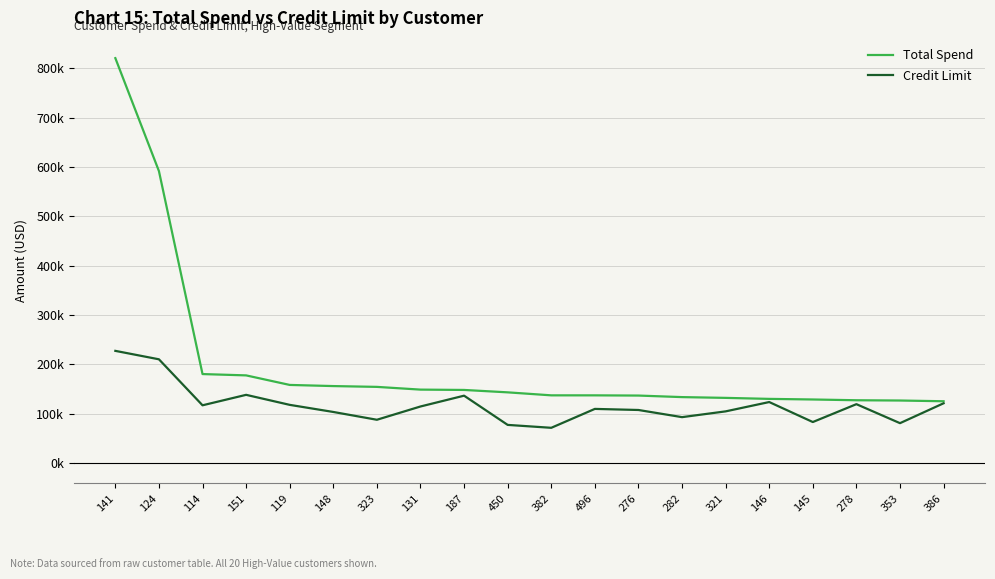

Is this an area chart (filled region under the line)?

No